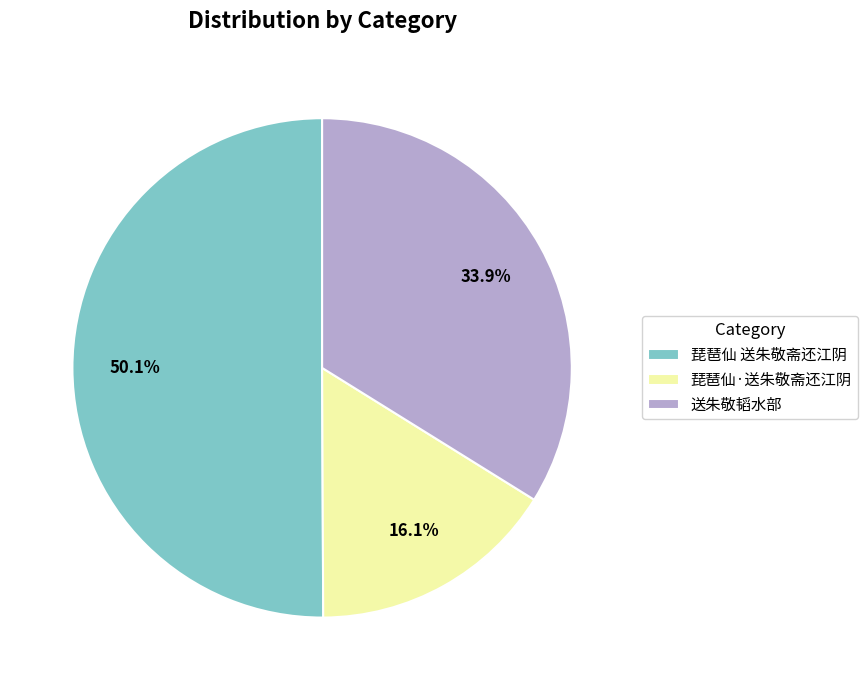

What is the majority slice?

琵琶仙 送朱敬斋还江阴